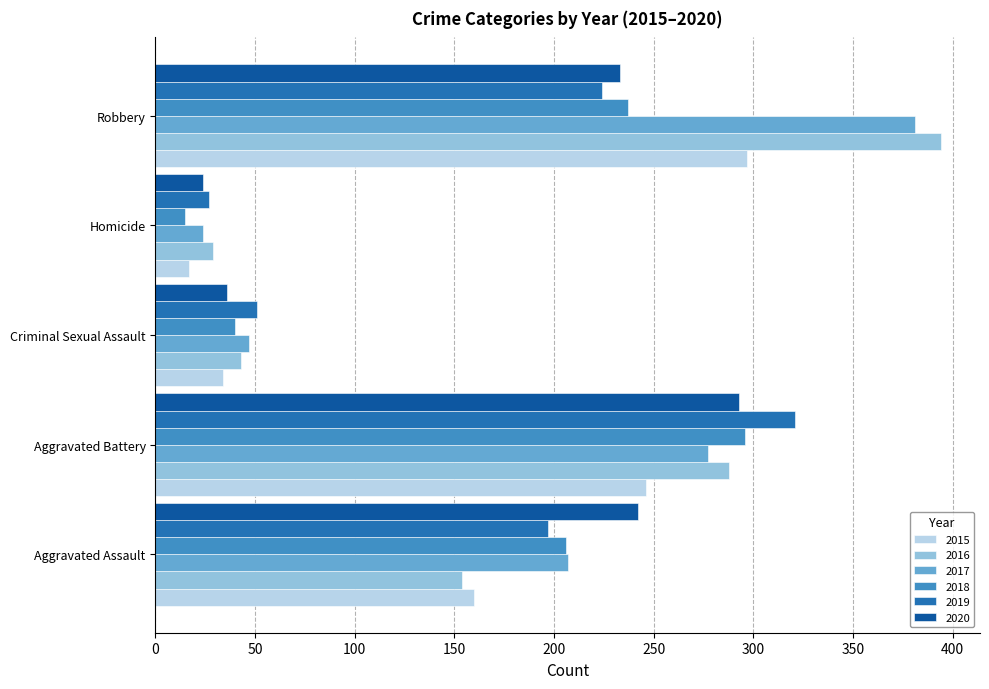

What is the difference between the second highest and minimum values in the 2017 series?

253